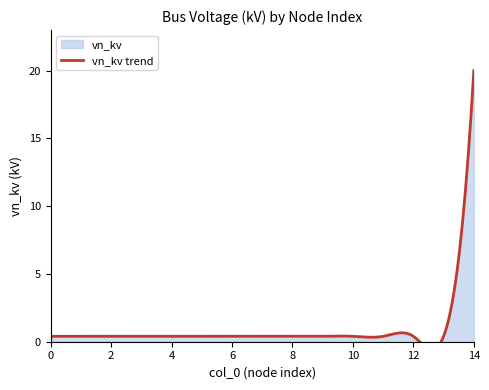

How many data points does each series have?

15